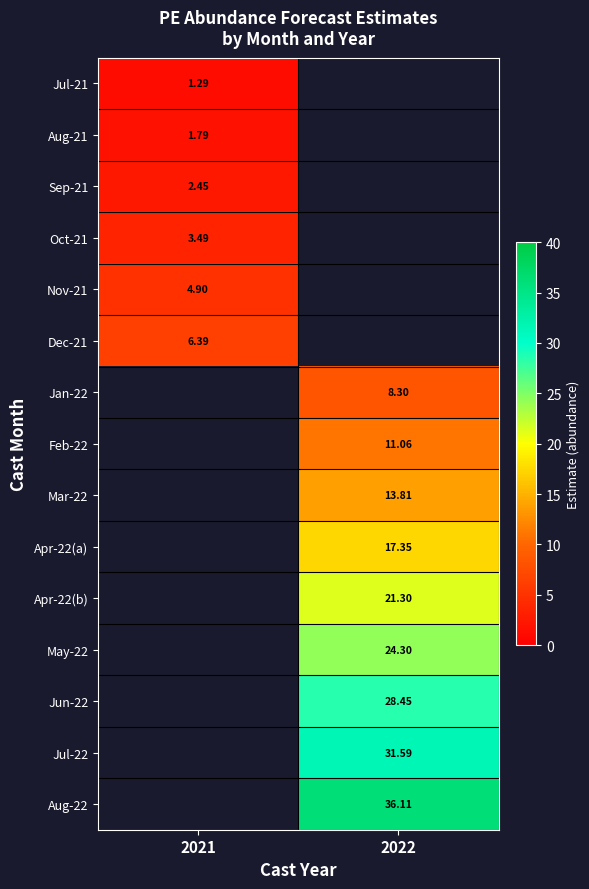

Rank the series by their maximum value, from highest to lowest.

Dec-21, Jan-22, Feb-22, Mar-22, Apr-22(a), Apr-22(b), May-22, Jun-22, Jul-22, Aug-22, Nov-21, Oct-21, Sep-21, Aug-21, Jul-21